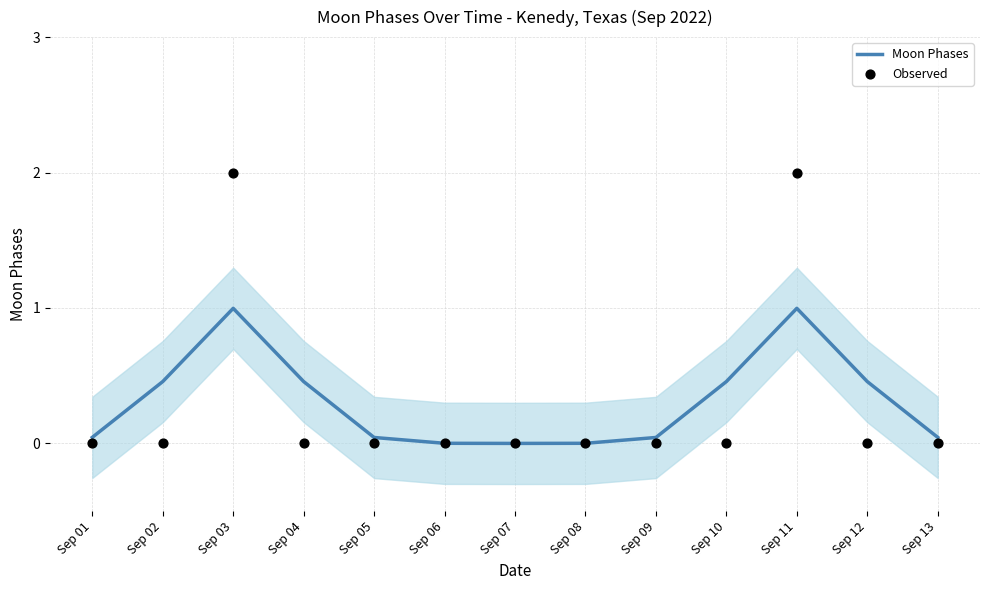

Which series contains the lowest Y value?

Moon Phases